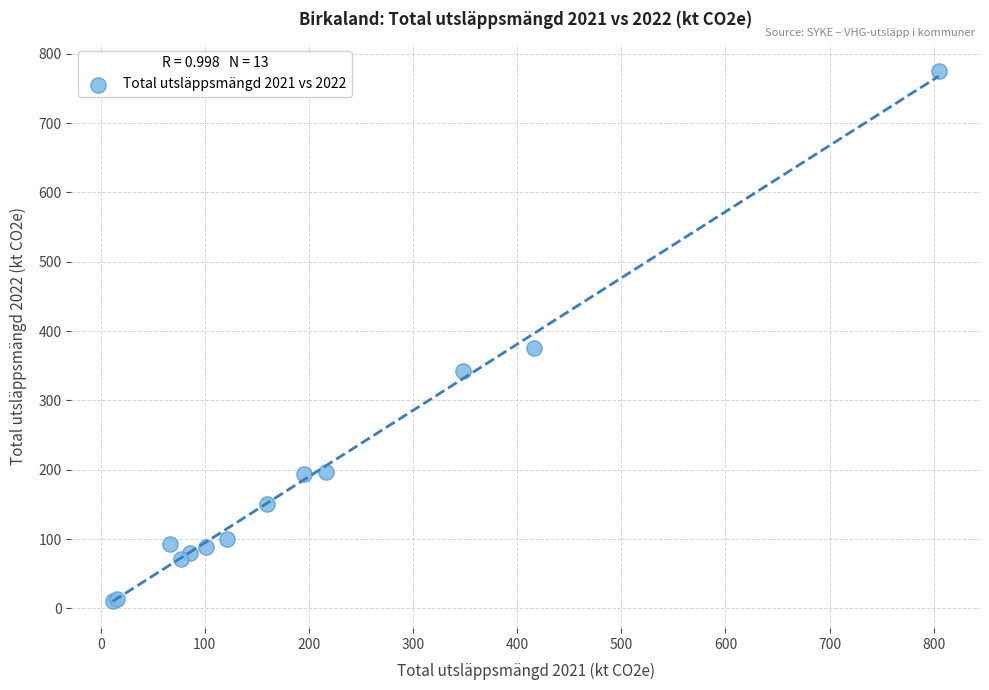

What Y value in the scatter plot is closest to 393?

375.1